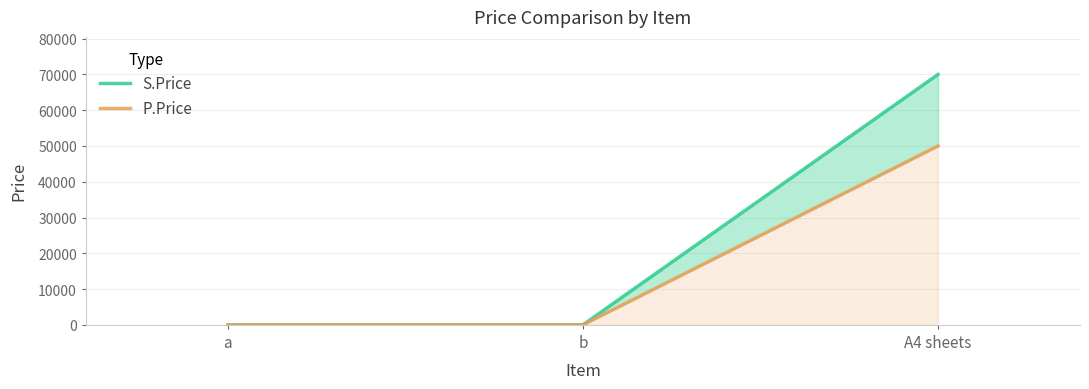

What is the value of the P.Price point at the 2nd from the left?

1